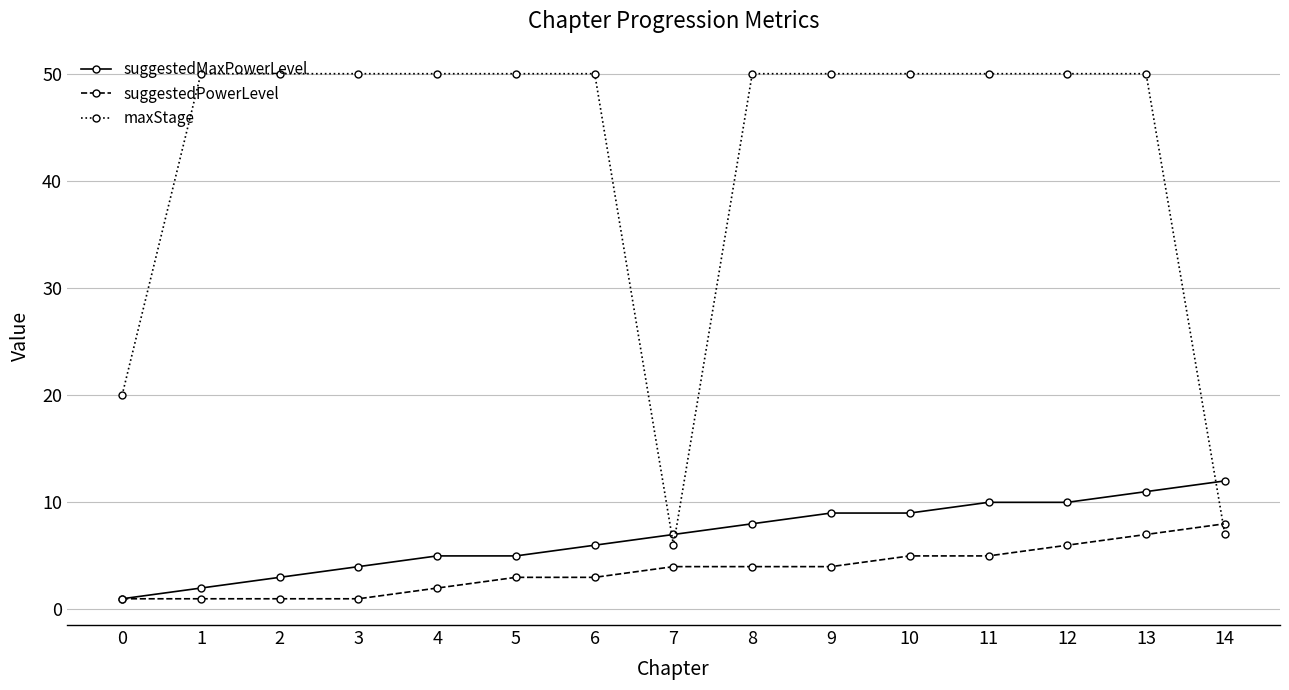

Reading right to left, list all the values displayed in this chart.

suggestedMaxPowerLevel: 14=12	13=11	12=10	11=10	10=9	9=9	8=8	7=7	6=6	5=5	4=5	3=4	2=3	1=2	0=1
suggestedPowerLevel: 14=8	13=7	12=6	11=5	10=5	9=4	8=4	7=4	6=3	5=3	4=2	3=1	2=1	1=1	0=1
maxStage: 14=7	13=50	12=50	11=50	10=50	9=50	8=50	7=6	6=50	5=50	4=50	3=50	2=50	1=50	0=20